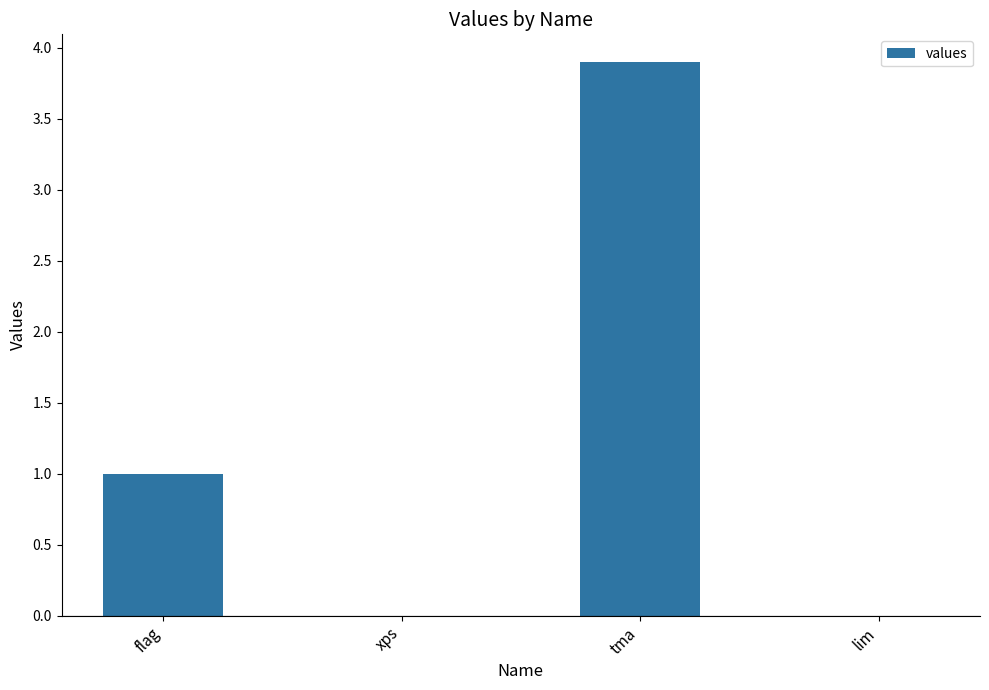

Count the number of data series in this chart.

1